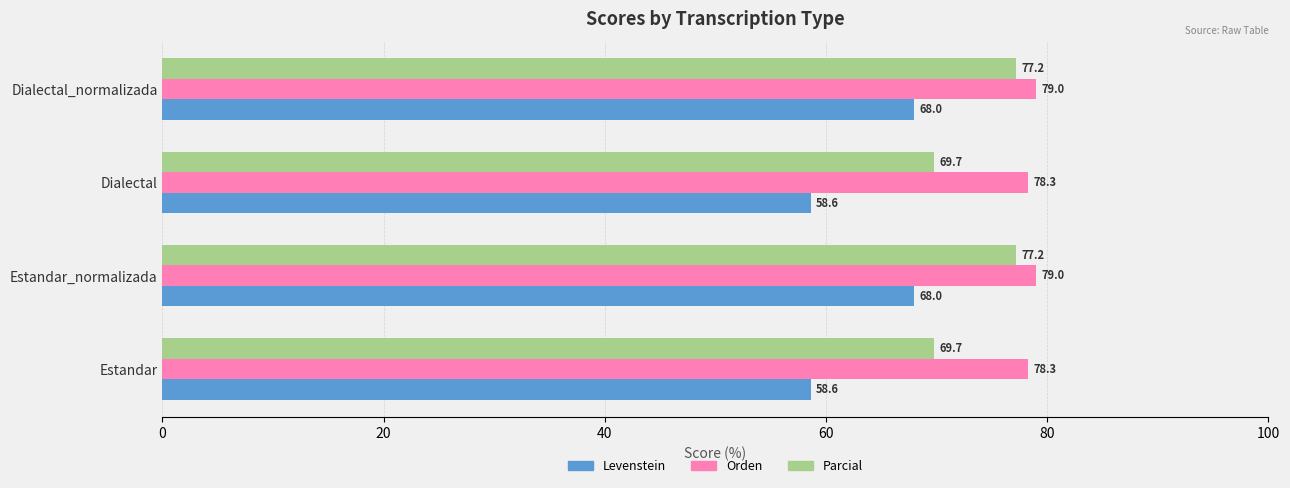

The value of Parcial at Dialectal_normalizada is 115.0. True or false?

False